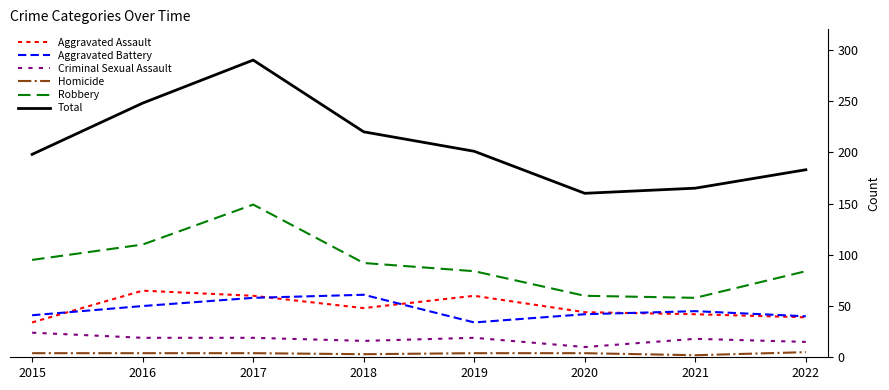

Which series has the largest total across all categories?

Total